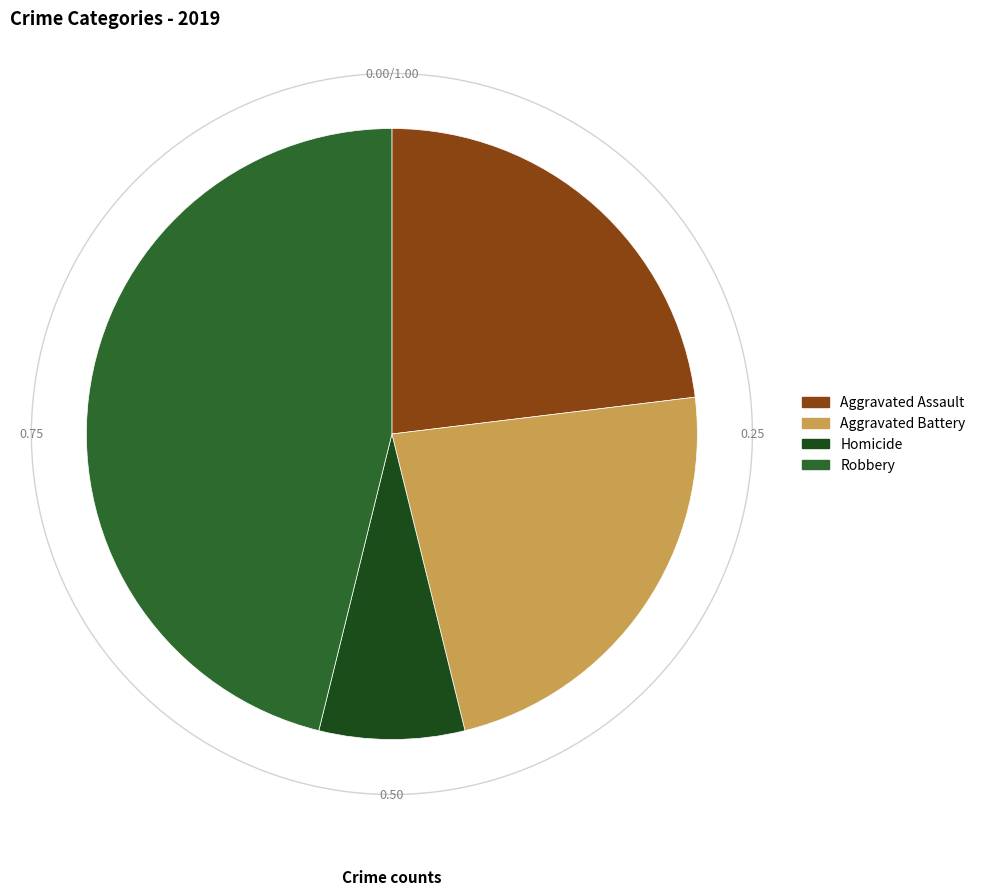

What is the ratio of the value at Robbery to the value at Homicide?

6.0